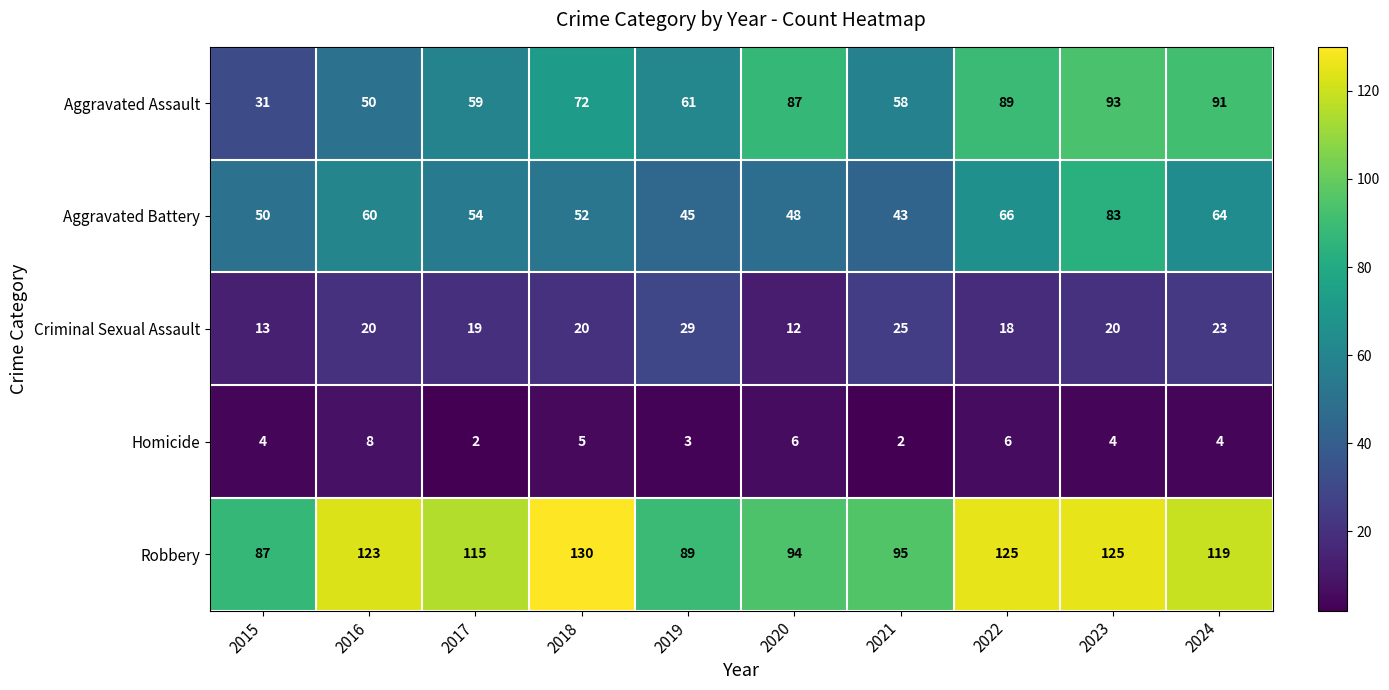

What is the difference between the highest and lowest values at 2023?

121